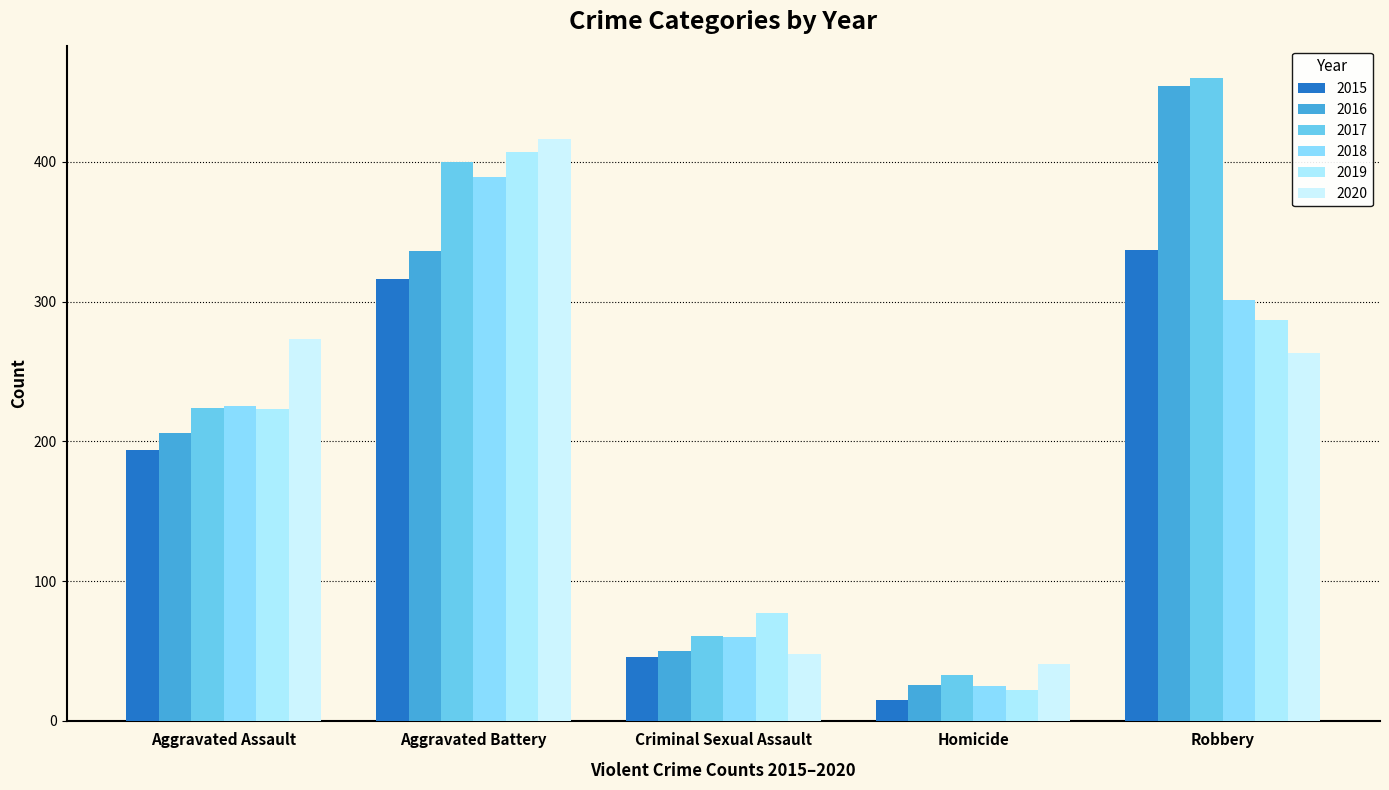

What is the sum of the 2019 values at Homicide and Robbery?

309